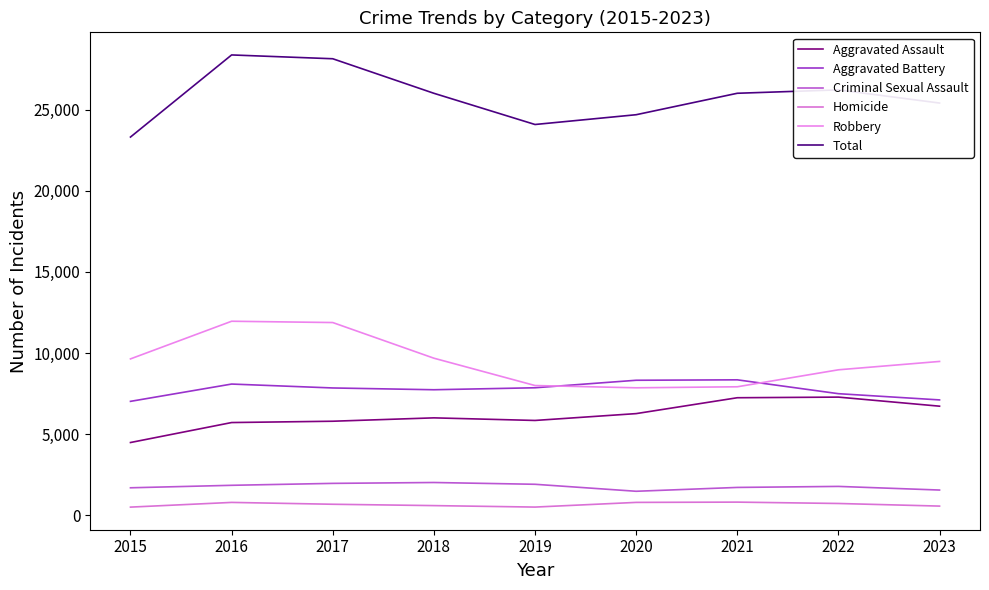

What is the total value across all series at 2017?

56300